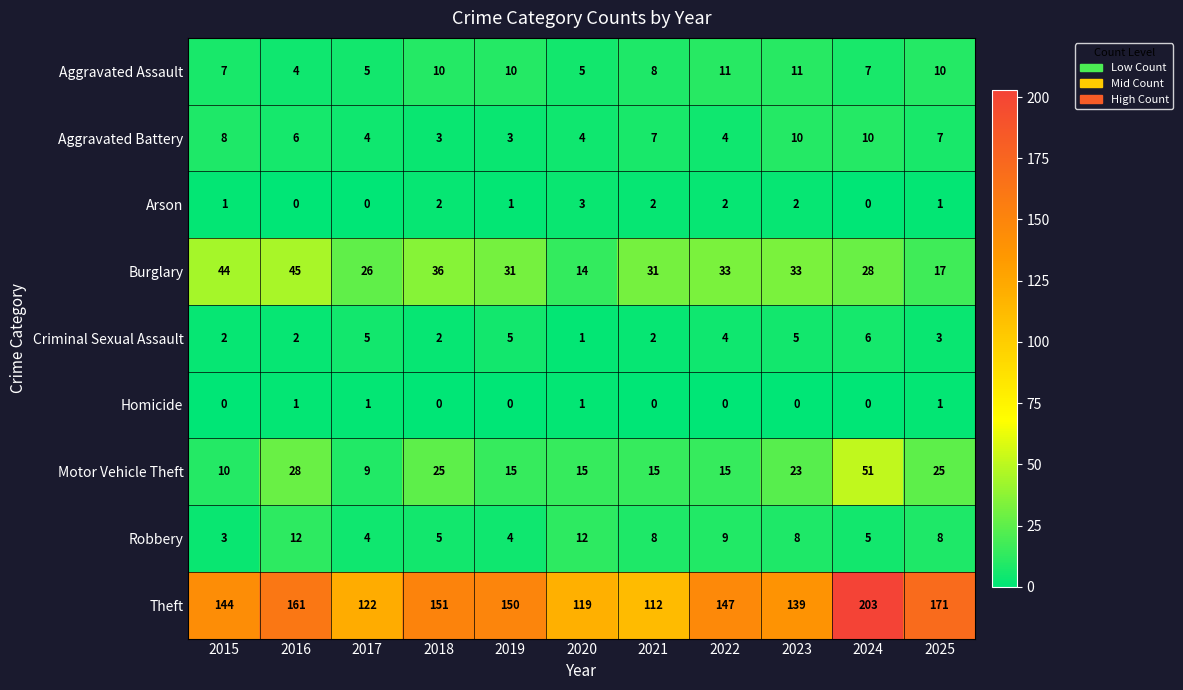

What is the difference between the maximum and minimum values in the Arson series?

3